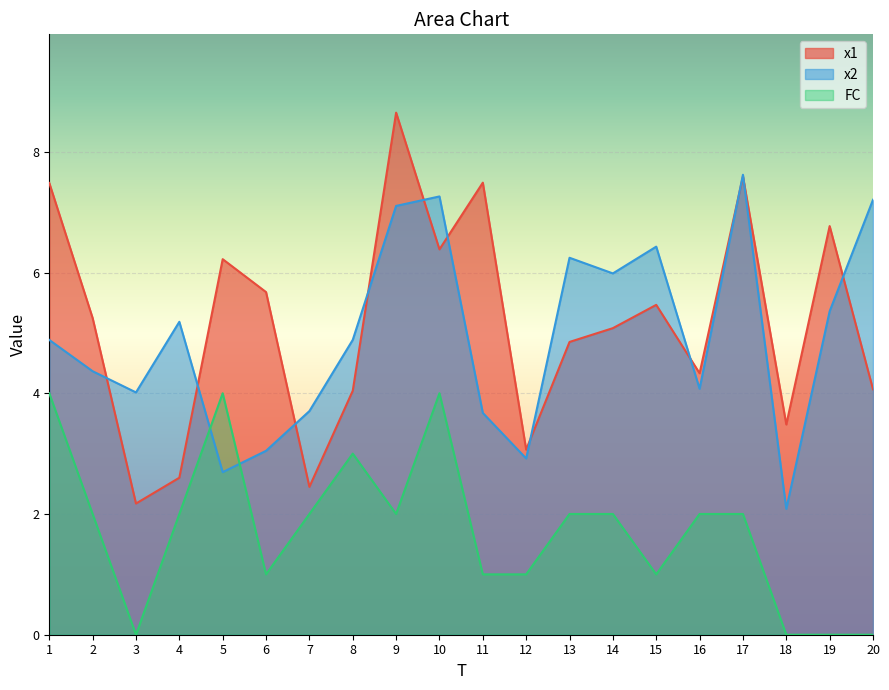

Is it true that x2 equals 7.9 at 8?

False